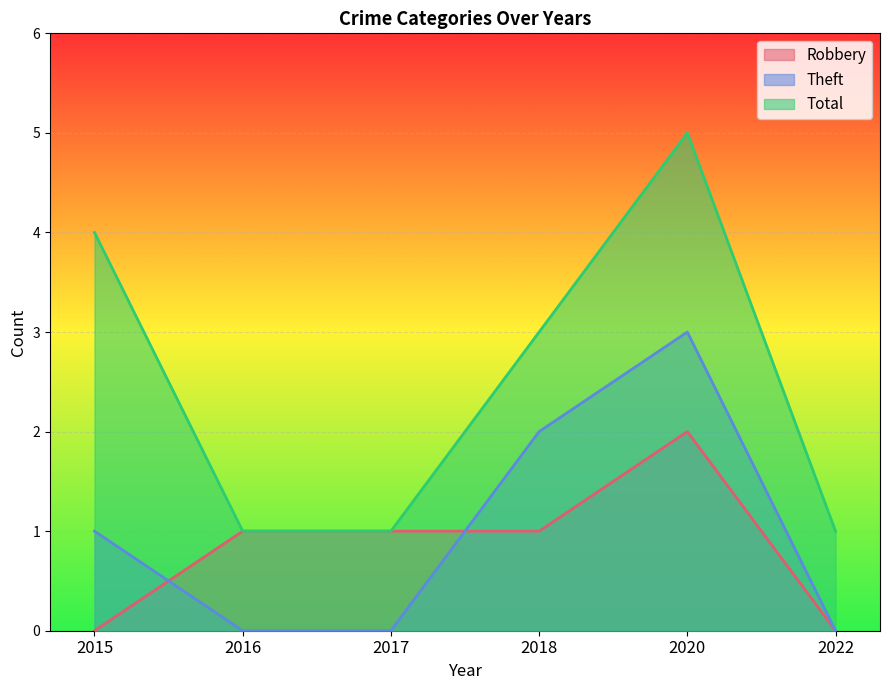

What is the value of the Theft point at the 1st from the left?

1